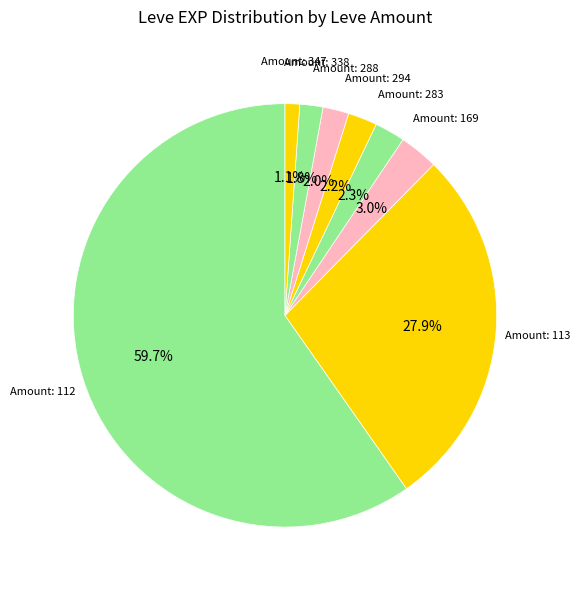

How many slices are in this pie chart?

8